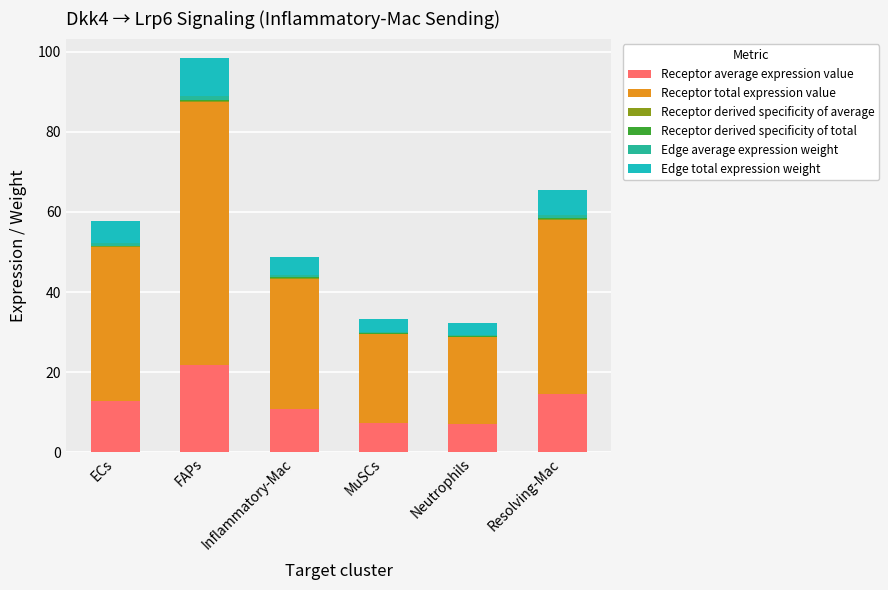

At which category is the sum across all series the highest?

FAPs